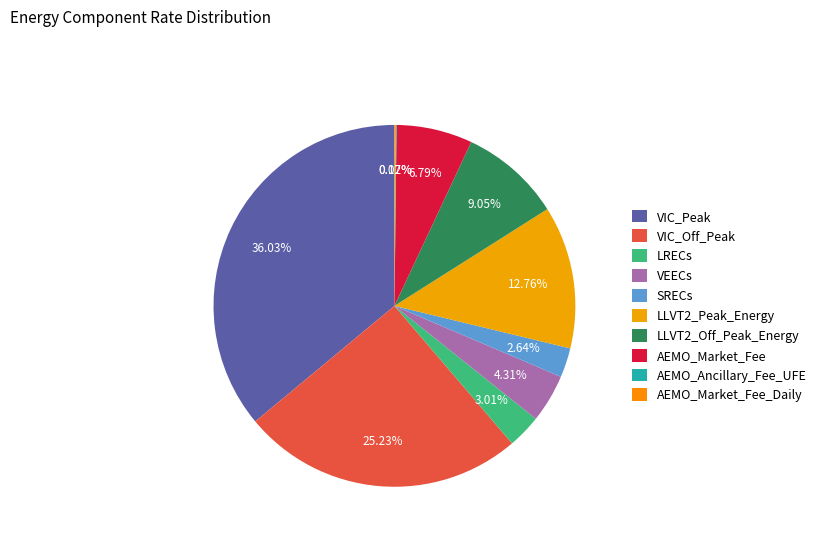

Is it true that VIC_Off_Peak is 13% of the pie?

False